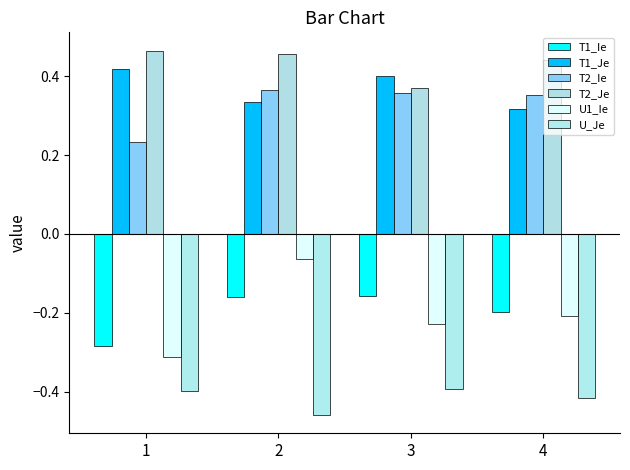

What is the difference between the T2_Je values at 1 and 3?

0.1